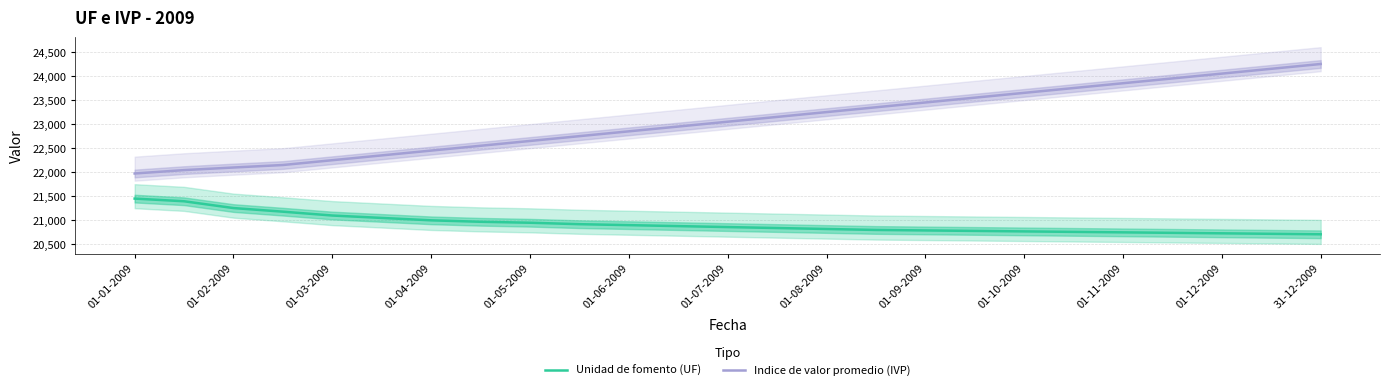

True or false: Indice de valor promedio (IVP) has more than 0 interior local peaks.

False